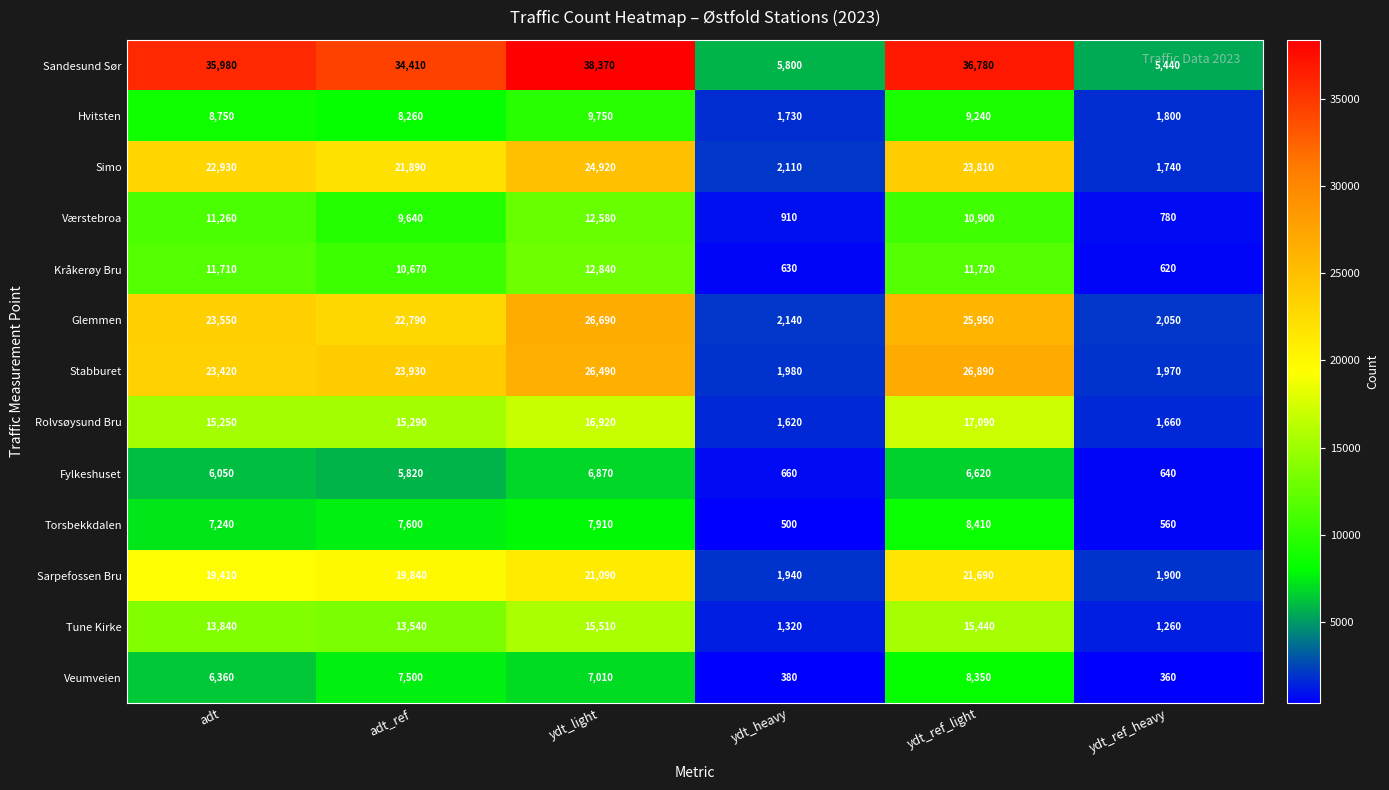

What is the difference between the Hvitsten values at ydt_light and ydt_ref_heavy?

7950